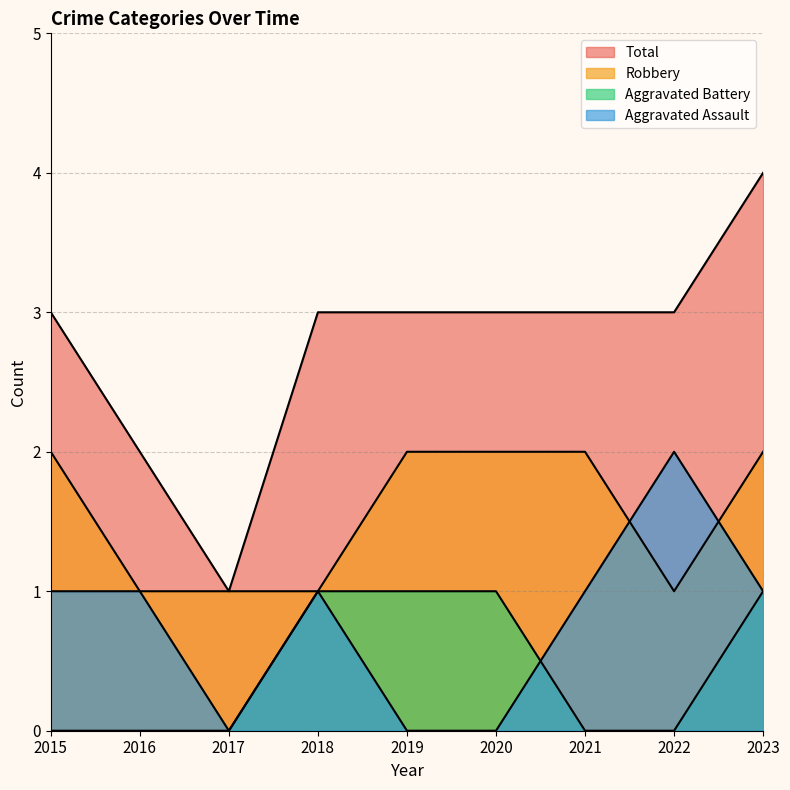

True or false: Total and Robbery intersect in this chart.

False